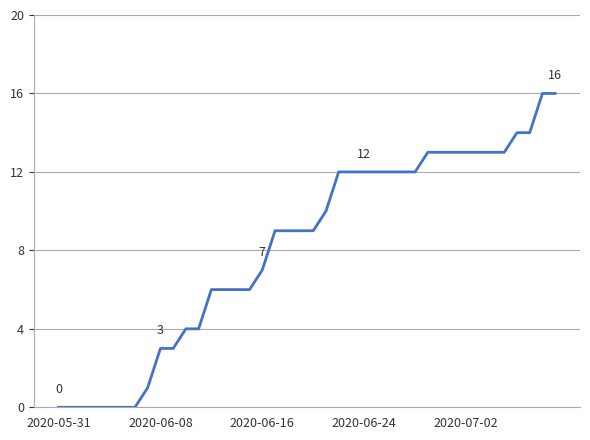

What is the greatest value displayed?

16